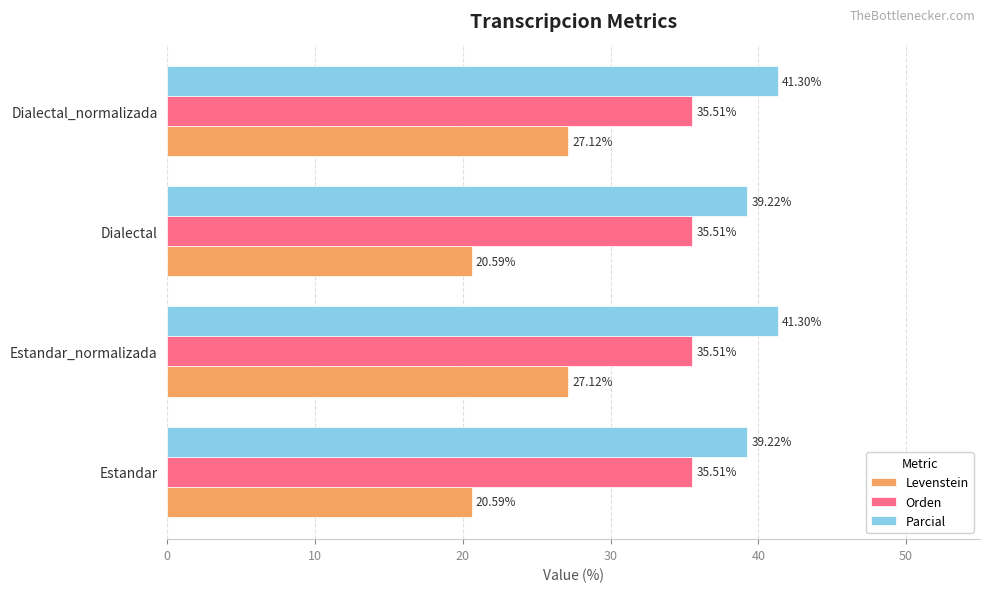

What is the sum of the Levenstein values at Dialectal_normalizada and Dialectal?

47.7